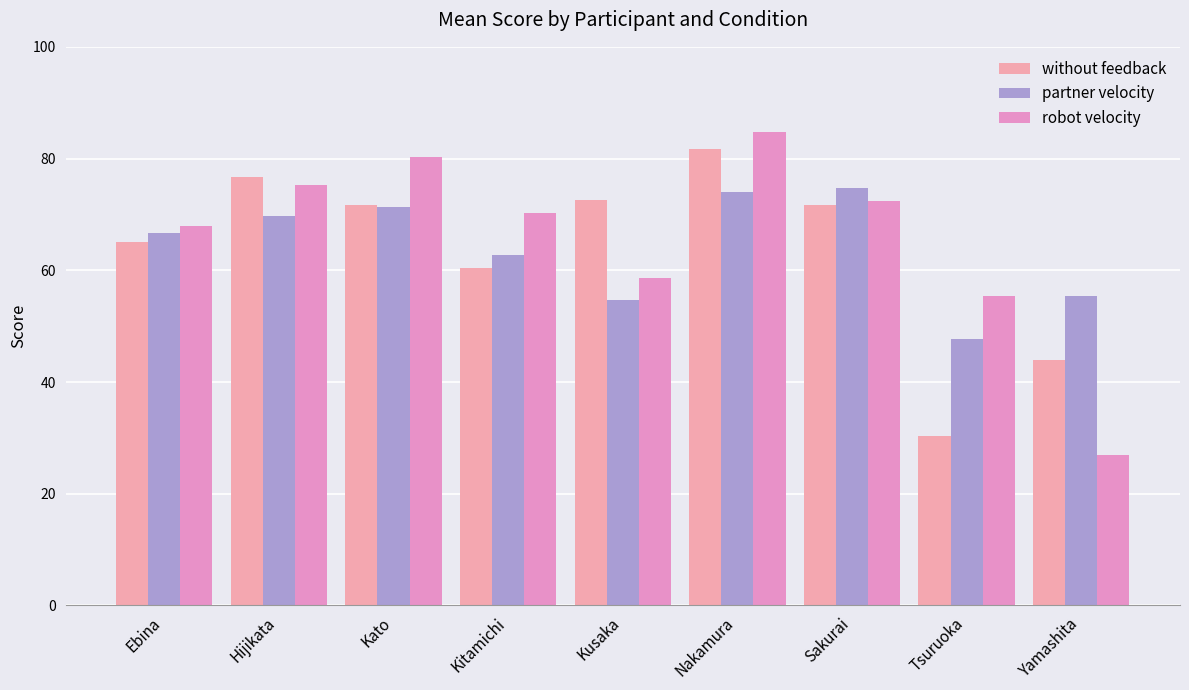

Which series has the largest total across all categories?

robot velocity